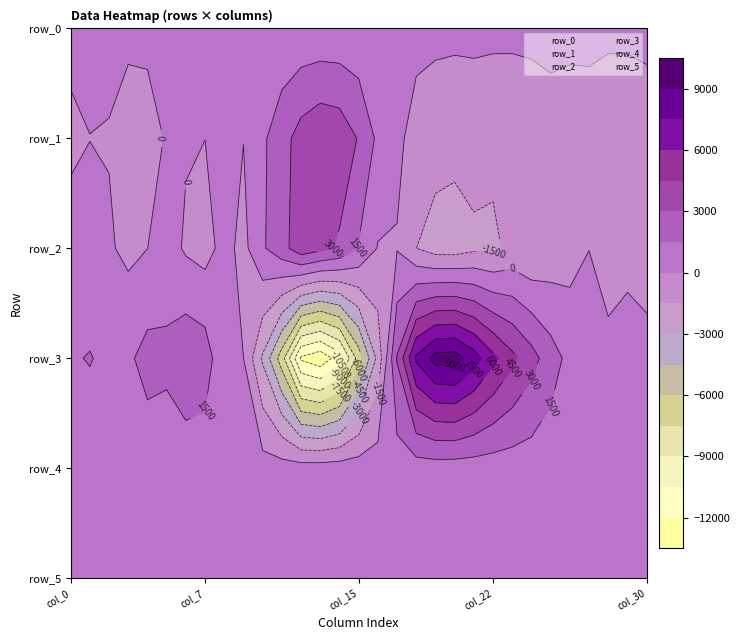

What is the difference between the second highest and minimum values in the row_4 series?

187.0